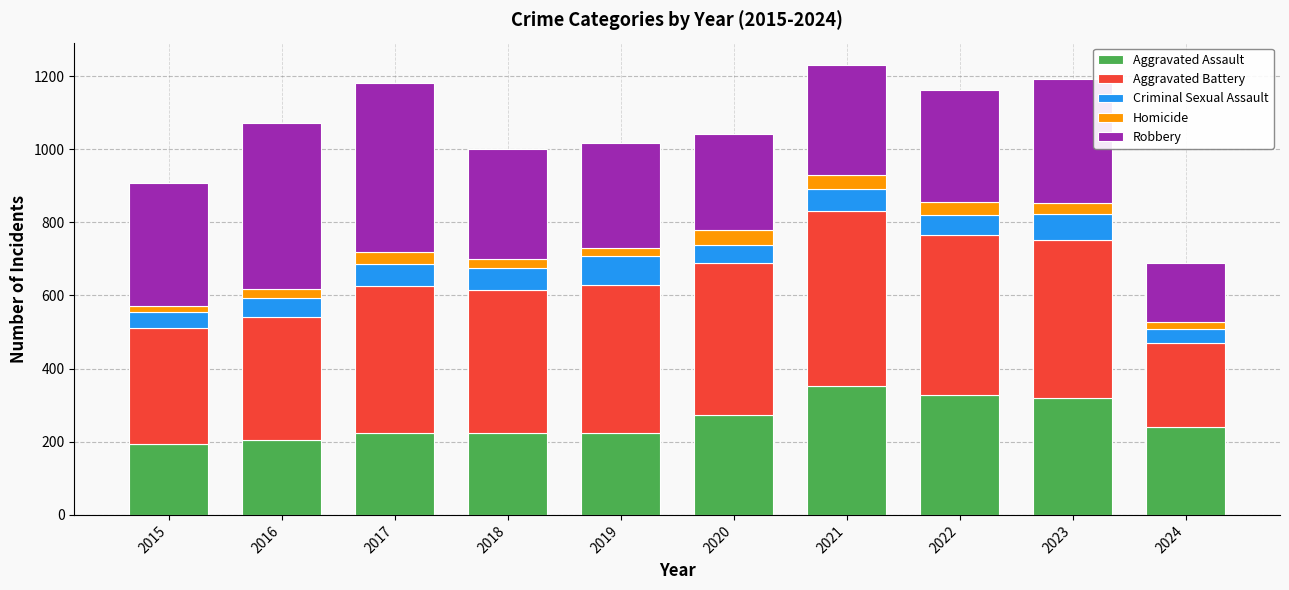

What is the maximum value for Aggravated Assault?

352